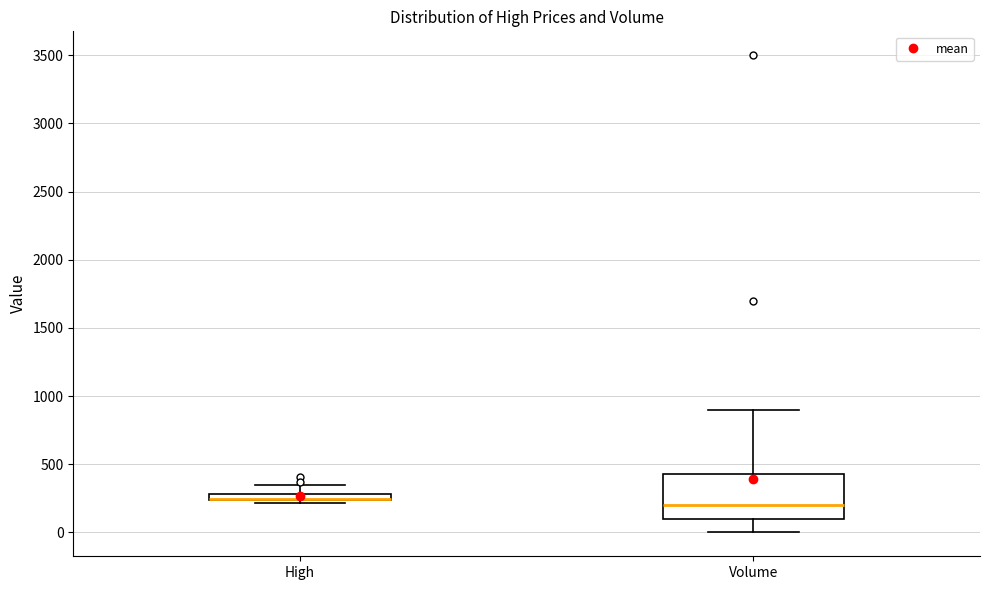

Comparing the boxes themselves (not the whiskers), which one is the tallest?

Volume